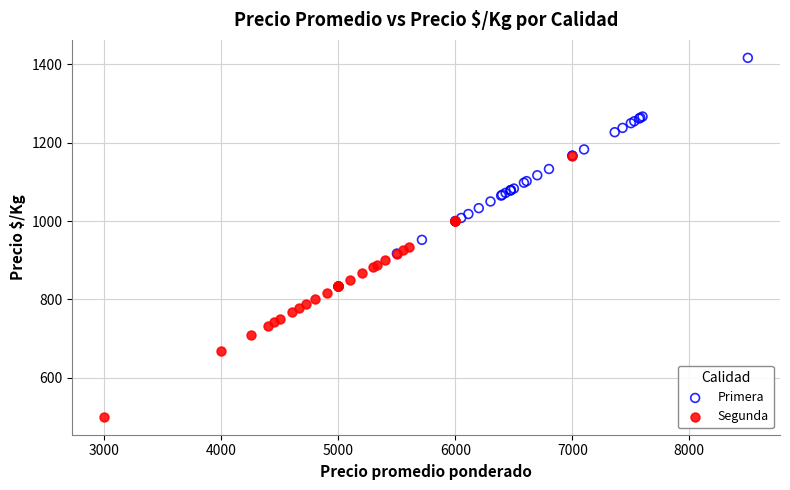

Which series reaches the minimum Y coordinate?

Segunda